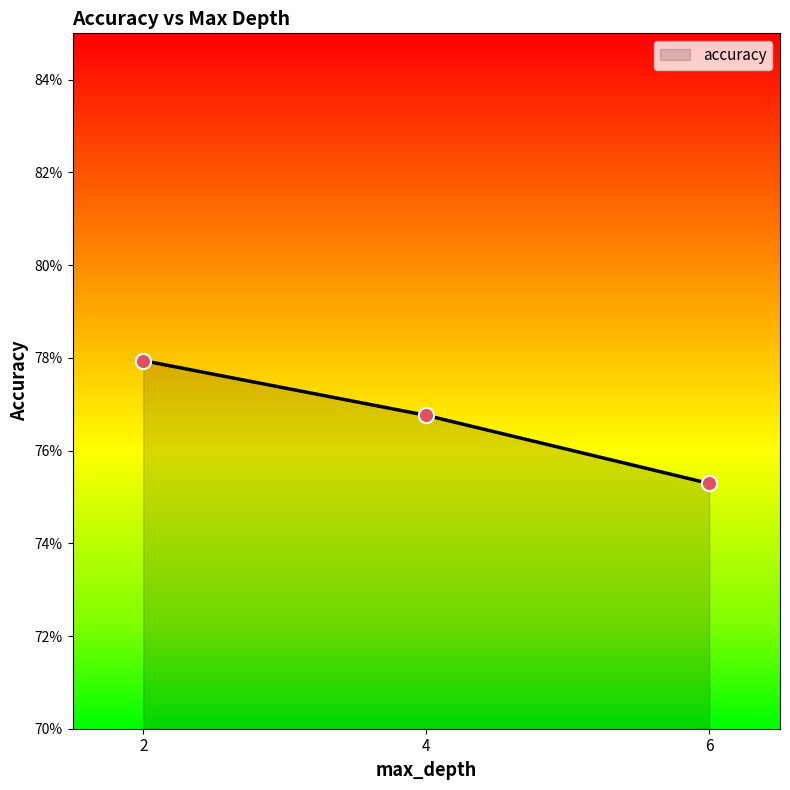

What is the change in value from 4 to 6?

-1.5